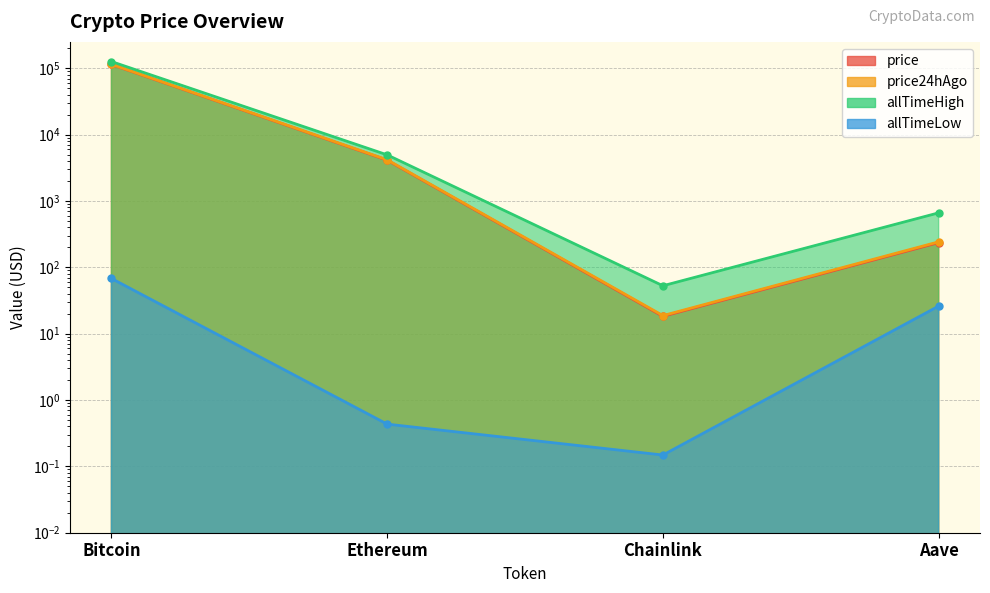

What are all the series names shown in the legend?

price, price24hAgo, allTimeHigh, allTimeLow